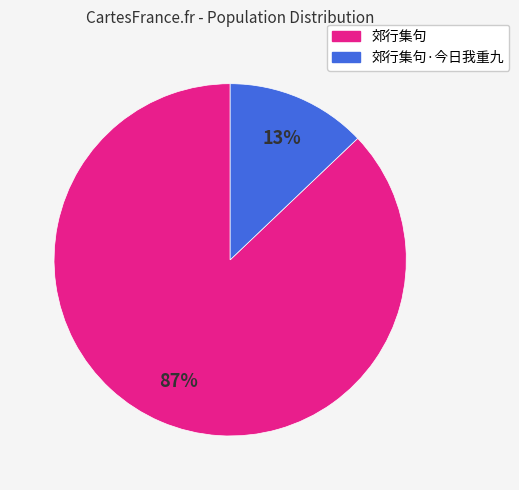

Is there a majority slice in this chart?

Yes